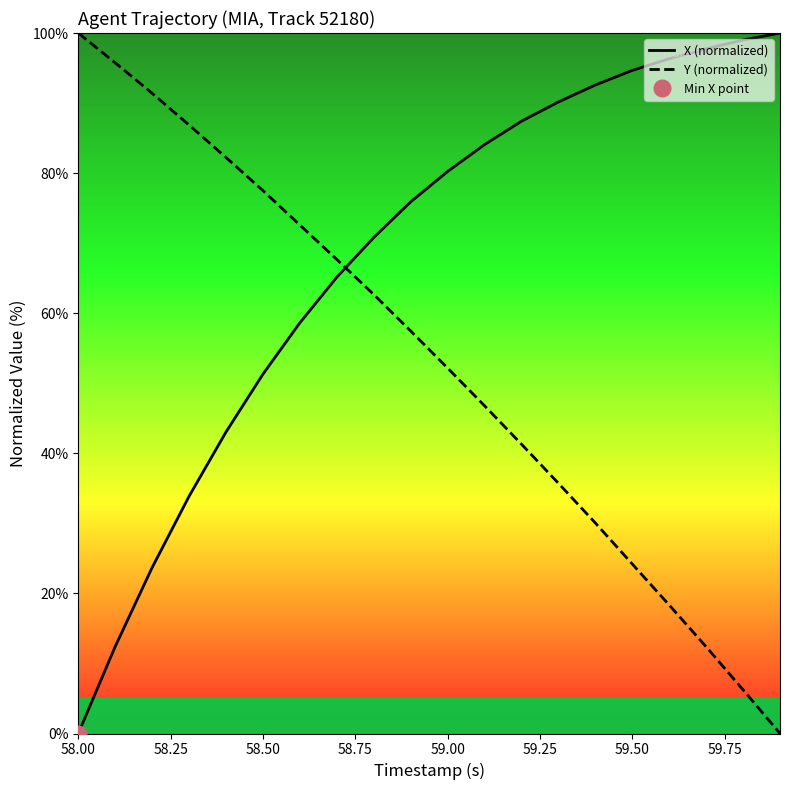

Does the chart have visible grid lines?

No